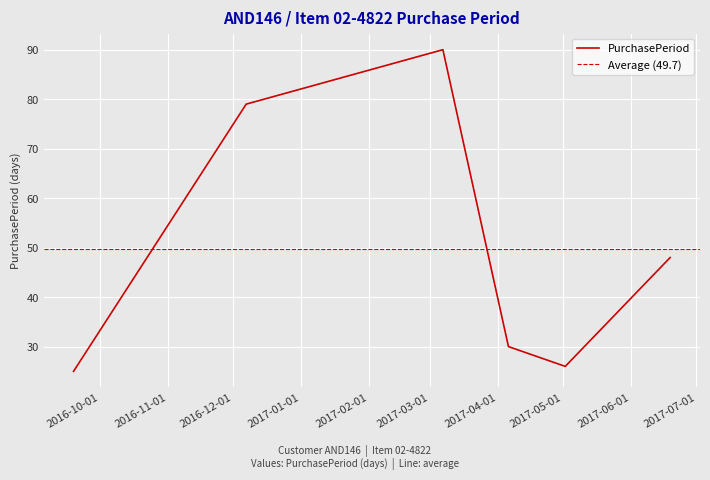

What is the label of the 3rd point from the right?

2017-04-06